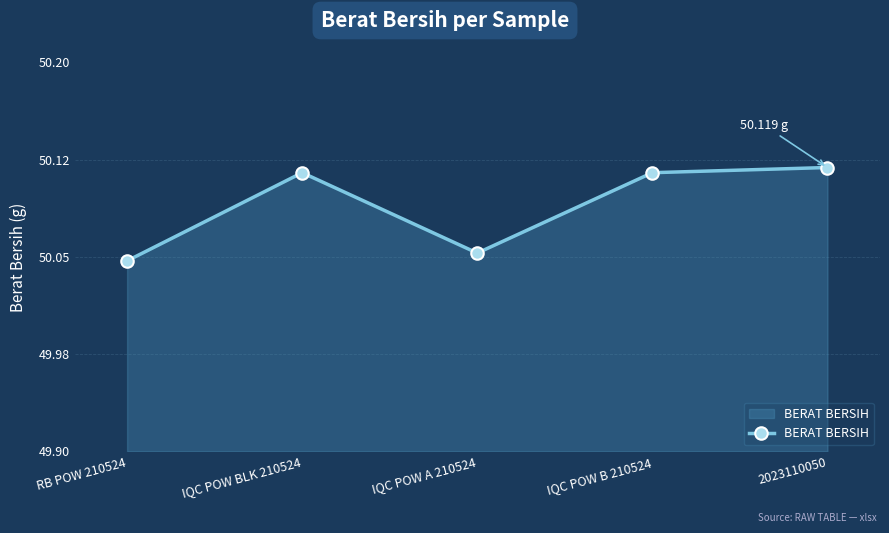

What is the label of the 5th point from the right?

RB POW 210524